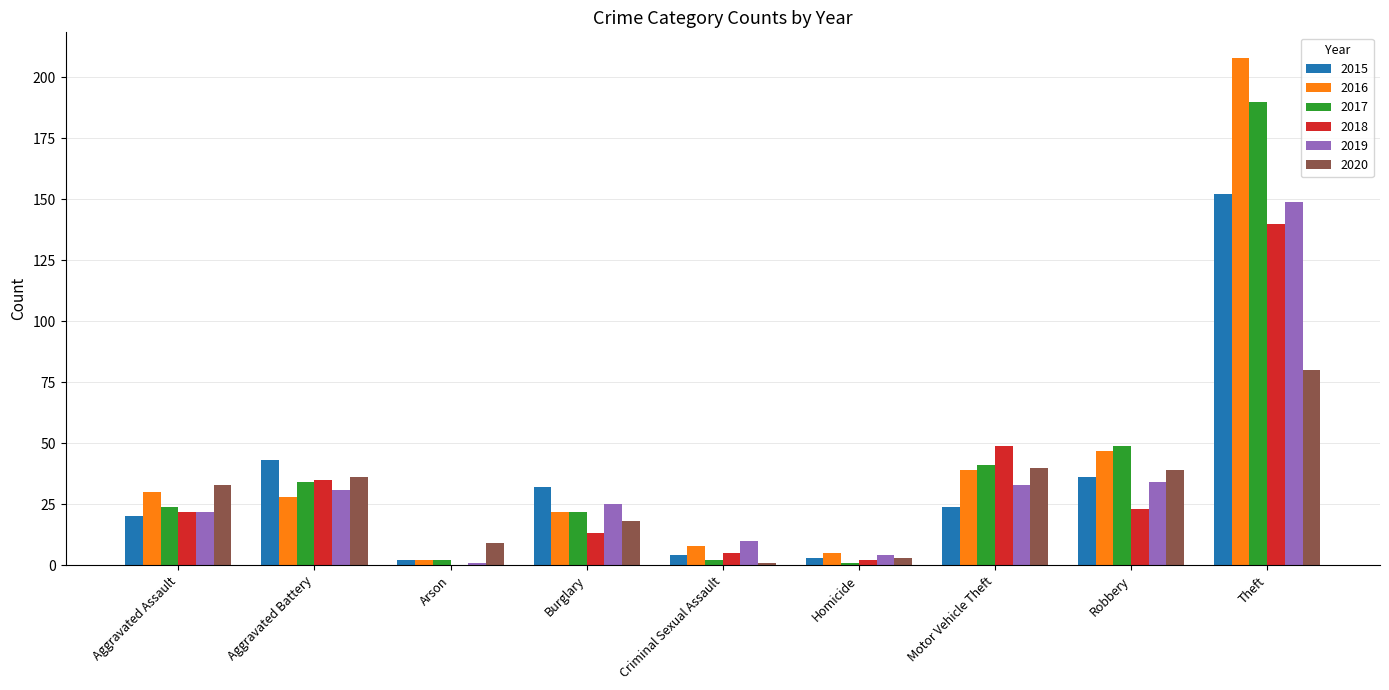

Which series has the widest spread of values?

2016